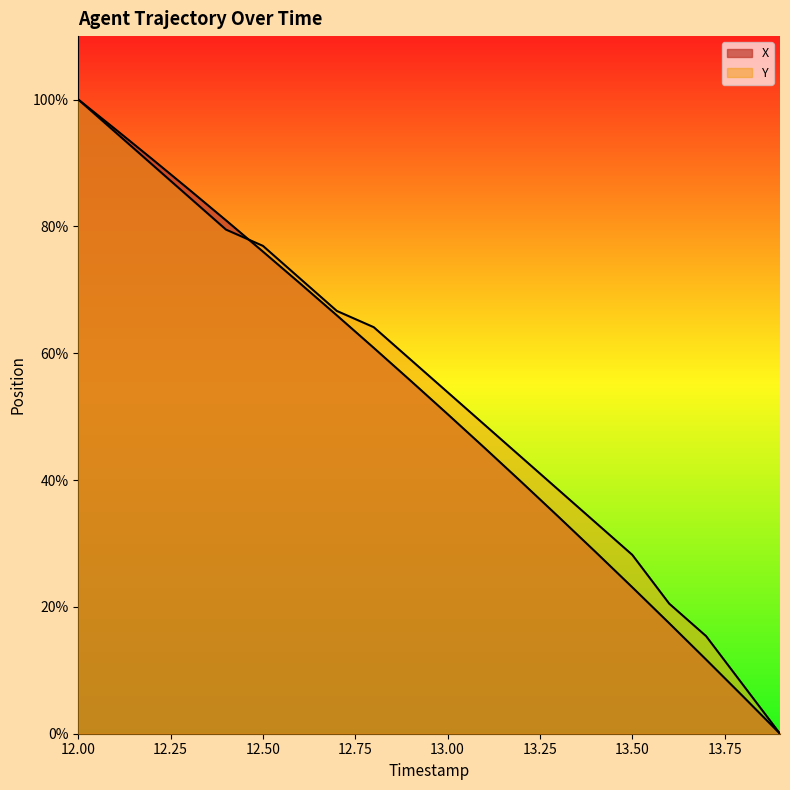

How many data points does each series have?

20